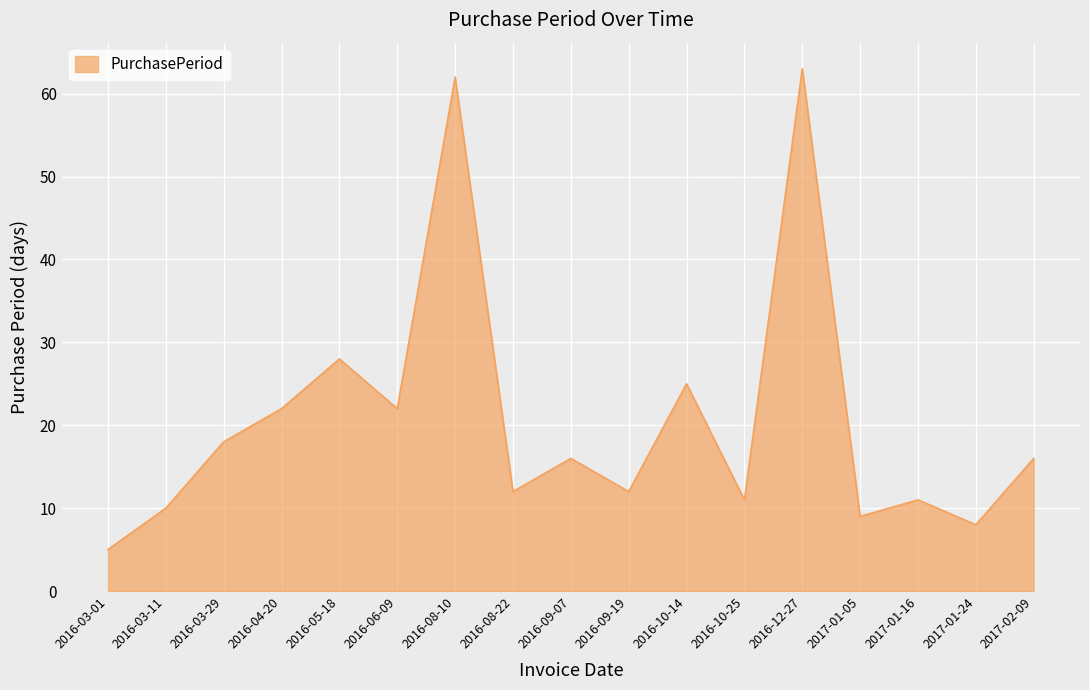

Is it true that the value at 2016-10-14 is 25?

True